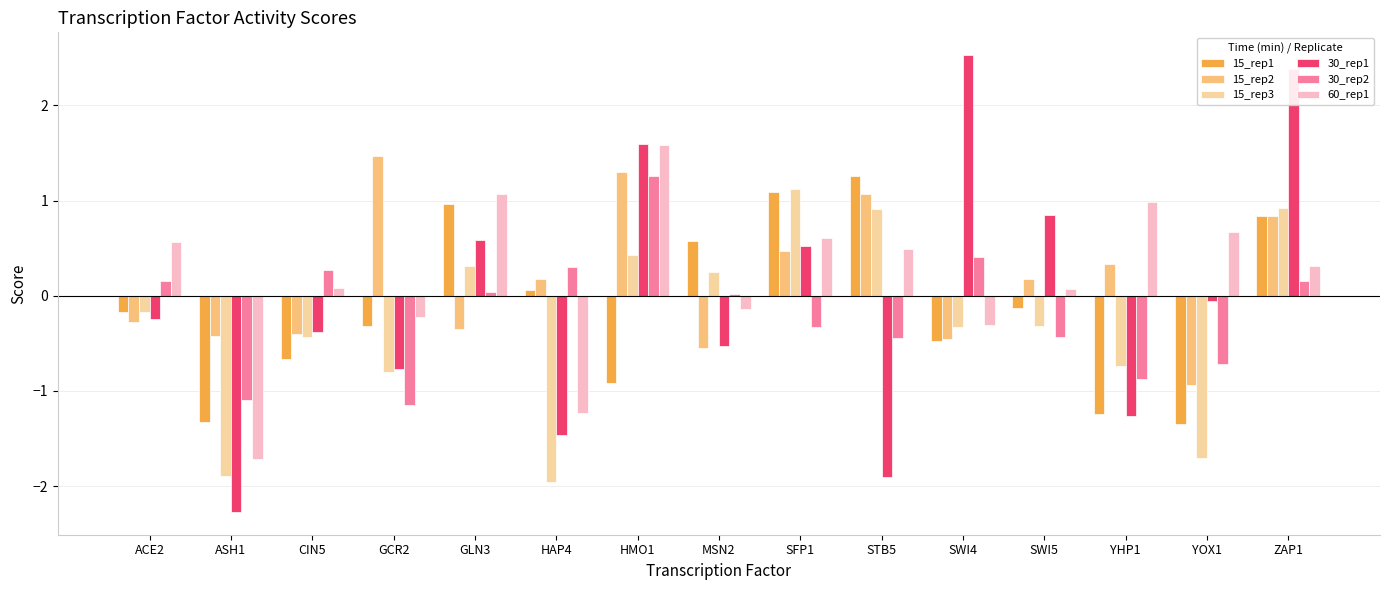

What is the difference between the maximum and minimum values in the 30_rep2 series?

2.4